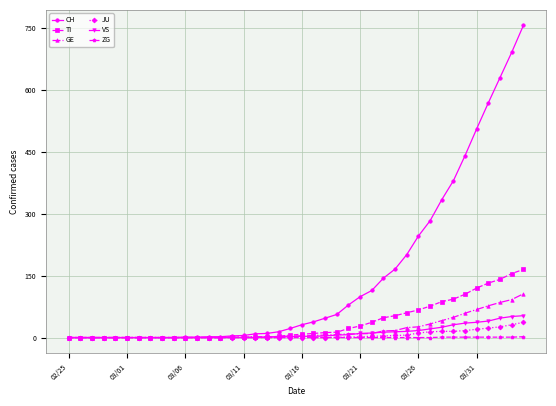

Which series has the largest range (max minus min)?

CH